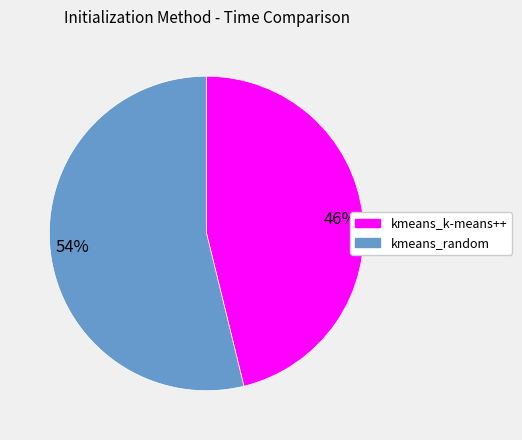

Do 46% and 54% together represent more than half of the pie?

Yes